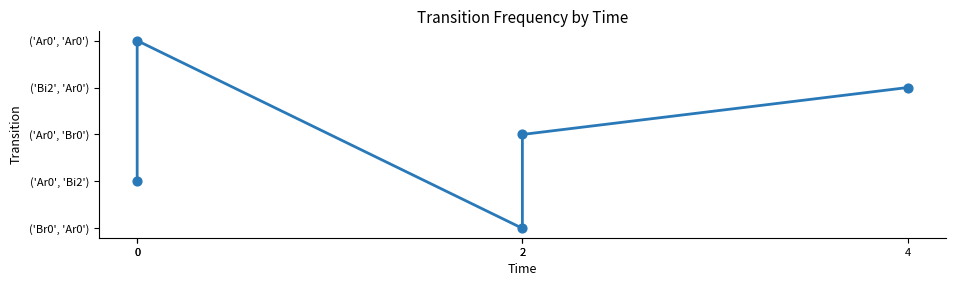

Between 0 and 4, which is larger?

4